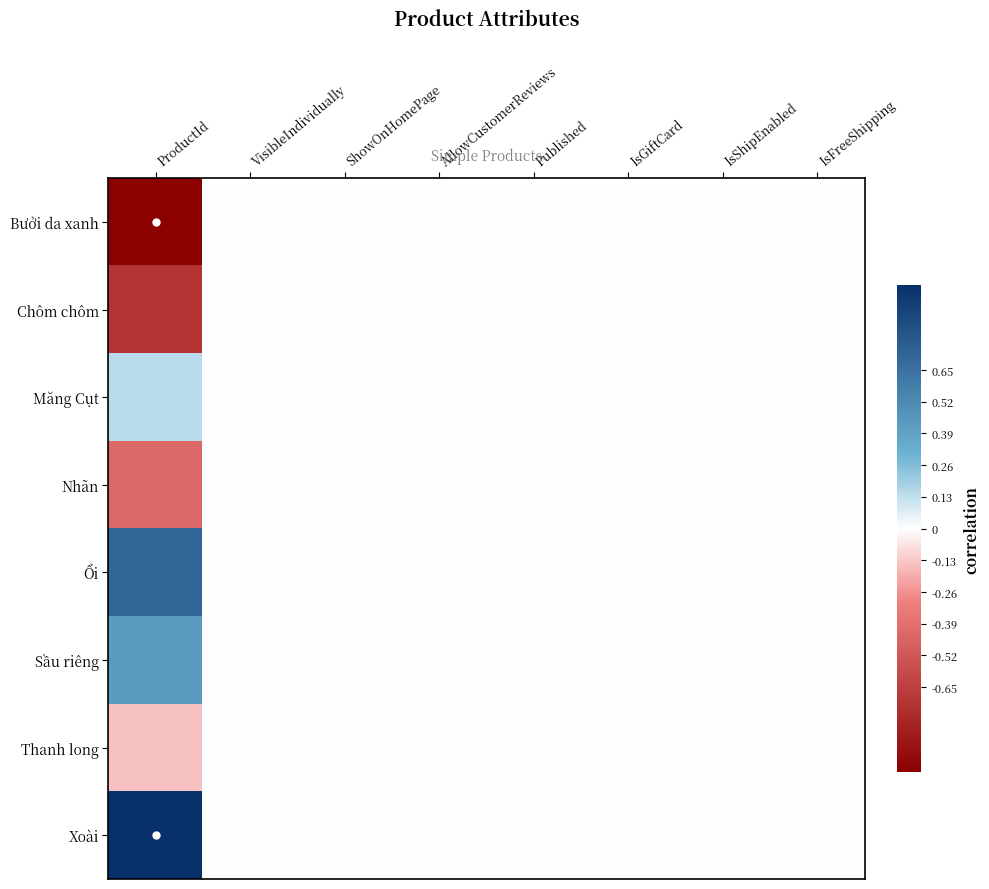

Reading left to right, list all the values displayed in this chart.

Bưởi da xanh: ProductId=-1.0	VisibleIndividually=0.0	ShowOnHomePage=0.0	AllowCustomerReviews=0.0	Published=0.0	IsGiftCard=0.0	IsShipEnabled=0.0	IsFreeShipping=0.0
Chôm chôm: ProductId=-0.7	VisibleIndividually=0.0	ShowOnHomePage=0.0	AllowCustomerReviews=0.0	Published=0.0	IsGiftCard=0.0	IsShipEnabled=0.0	IsFreeShipping=0.0
Măng Cụt: ProductId=0.1	VisibleIndividually=0.0	ShowOnHomePage=0.0	AllowCustomerReviews=0.0	Published=0.0	IsGiftCard=0.0	IsShipEnabled=0.0	IsFreeShipping=0.0
Nhãn: ProductId=-0.4	VisibleIndividually=0.0	ShowOnHomePage=0.0	AllowCustomerReviews=0.0	Published=0.0	IsGiftCard=0.0	IsShipEnabled=0.0	IsFreeShipping=0.0
Ổi: ProductId=0.7	VisibleIndividually=0.0	ShowOnHomePage=0.0	AllowCustomerReviews=0.0	Published=0.0	IsGiftCard=0.0	IsShipEnabled=0.0	IsFreeShipping=0.0
Sầu riêng: ProductId=0.4	VisibleIndividually=0.0	ShowOnHomePage=0.0	AllowCustomerReviews=0.0	Published=0.0	IsGiftCard=0.0	IsShipEnabled=0.0	IsFreeShipping=0.0
Thanh long: ProductId=-0.1	VisibleIndividually=0.0	ShowOnHomePage=0.0	AllowCustomerReviews=0.0	Published=0.0	IsGiftCard=0.0	IsShipEnabled=0.0	IsFreeShipping=0.0
Xoài: ProductId=1.0	VisibleIndividually=0.0	ShowOnHomePage=0.0	AllowCustomerReviews=0.0	Published=0.0	IsGiftCard=0.0	IsShipEnabled=0.0	IsFreeShipping=0.0